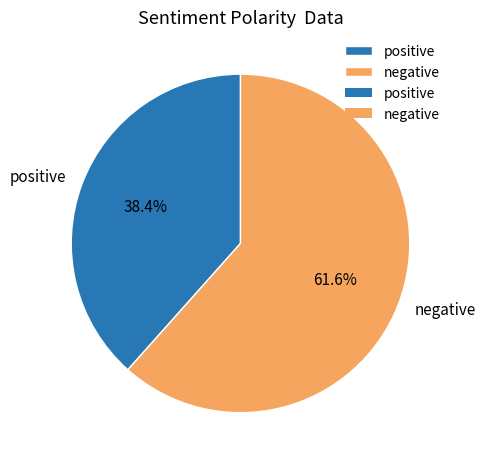

To the nearest percent, what is the difference between the largest and smallest slice percentages?

23%